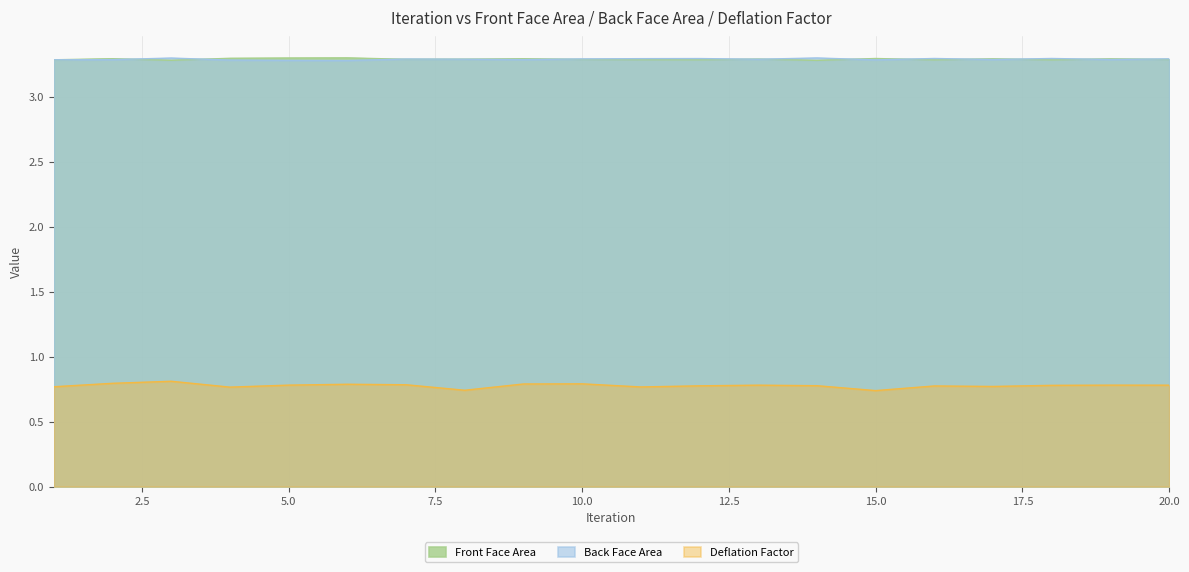

What is the difference between the second highest and minimum values in the Deflation Factor series?

0.1